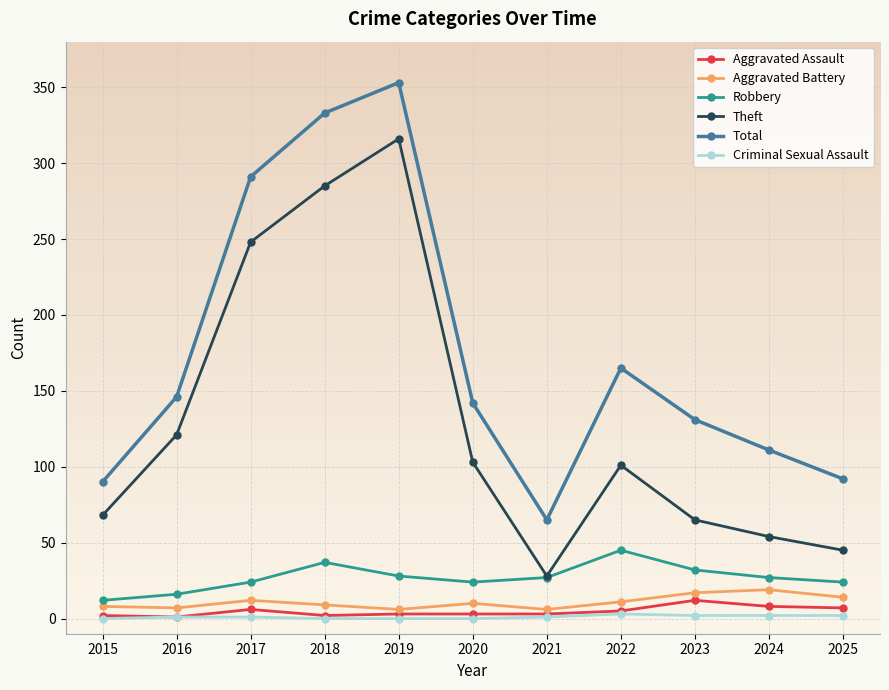

How many interior local peaks does the Total series have?

2